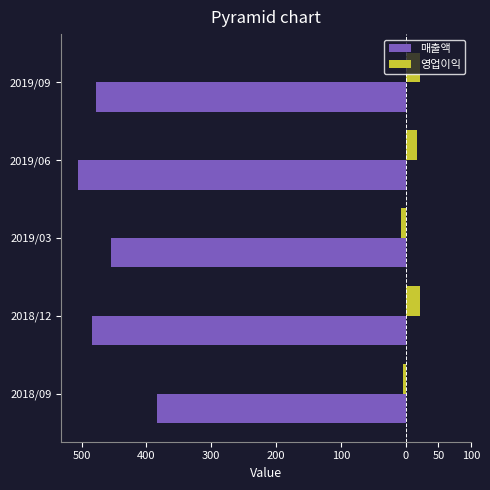

What are all the series names shown in the legend?

매출액, 영업이익